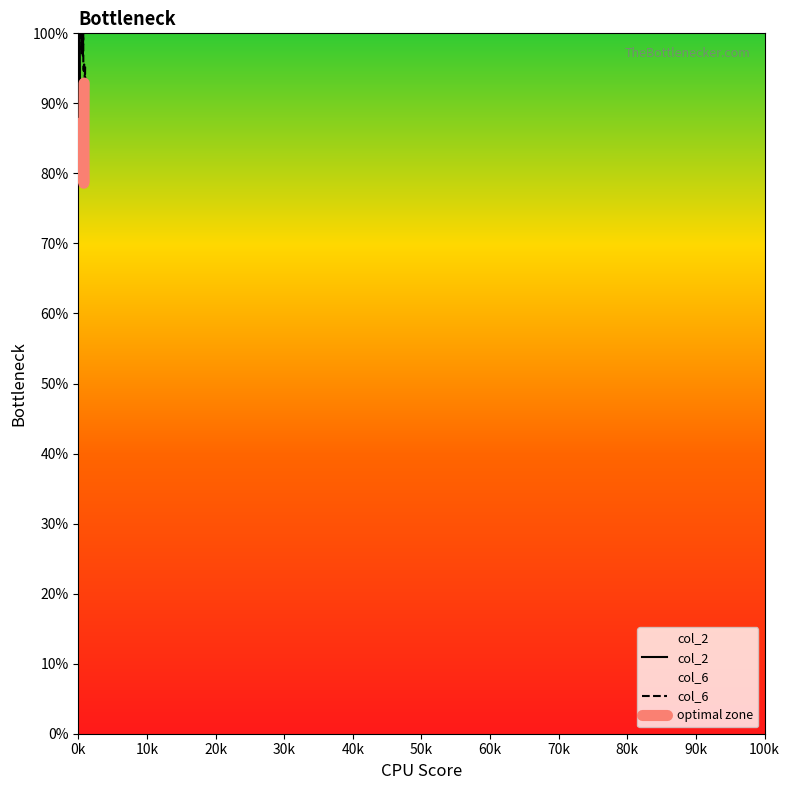

Reading left to right, list all the values displayed in this chart.

col_2: 66=100.0	132=100.0	198=100.0	264=90.0	330=88.9	396=92.8	462=81.2	528=83.4	594=83.3	660=86.4	671=83.3	726=91.7	737=87.5	803=78.6	858=92.9	869=85.8	924=93.3	935=86.7	990=93.8	1001=87.5
col_6: 66=100.0	132=100.0	198=100.0	264=100.0	330=100.0	396=100.0	462=97.1	528=100.0	594=97.6	660=96.7	671=97.1	726=100.0	737=95.0	803=94.6	858=95.6	869=95.2	924=95.0	935=92.5	990=95.5	1001=92.0